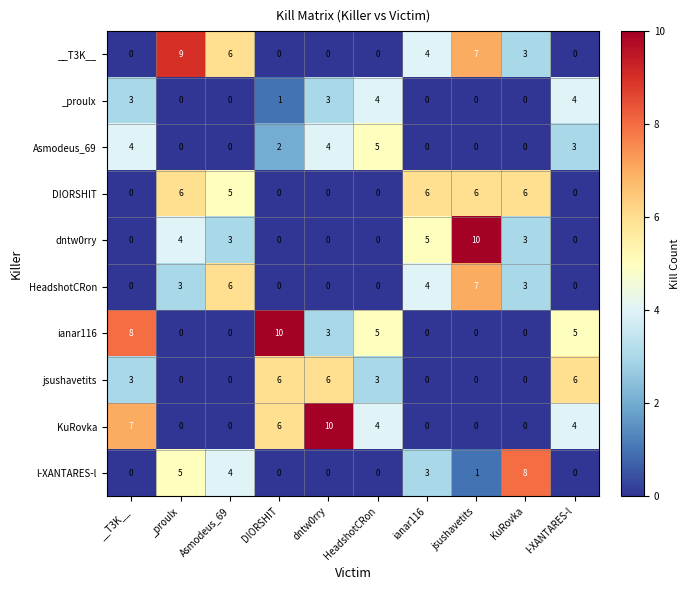

Is the value of dntw0rry at __T3K__ greater than the value of ianar116 at __T3K__?

No